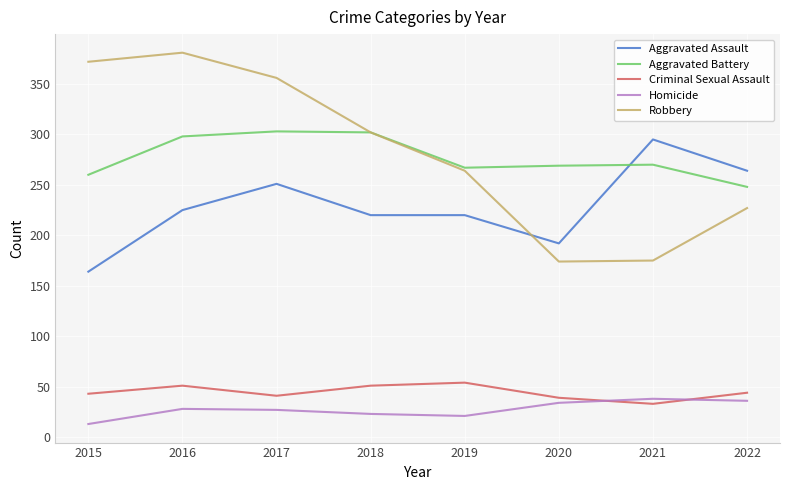

What is the difference between the highest and lowest values at 2020?

235